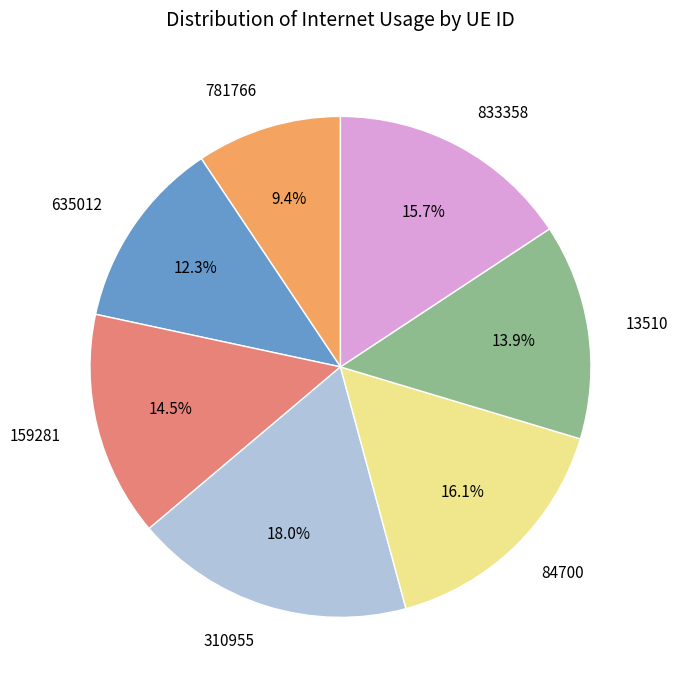

Which category has the biggest portion of the pie?

310955